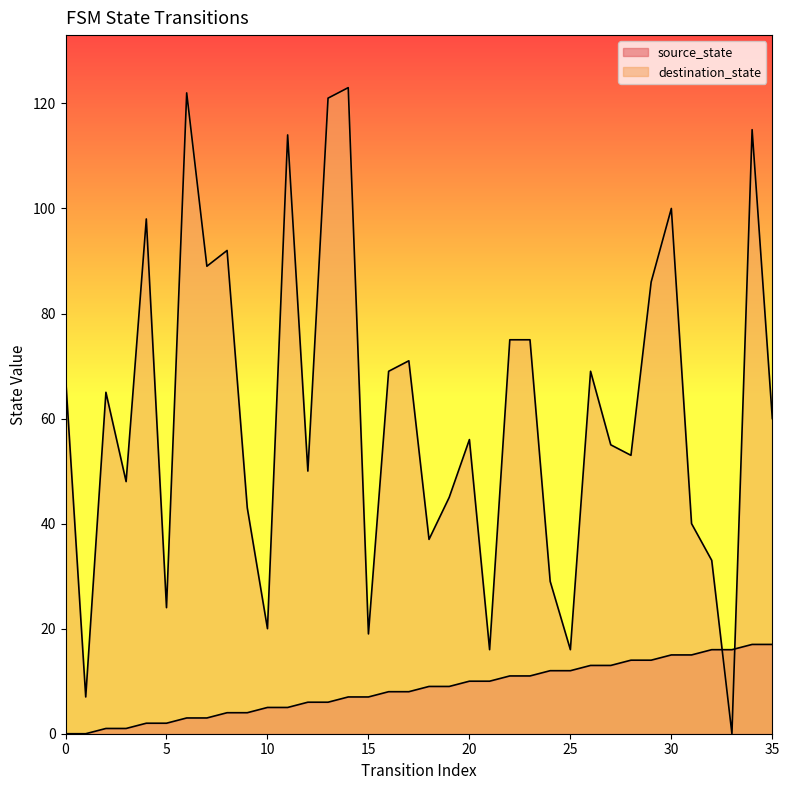

True or false: destination_state and source_state intersect in this chart.

True